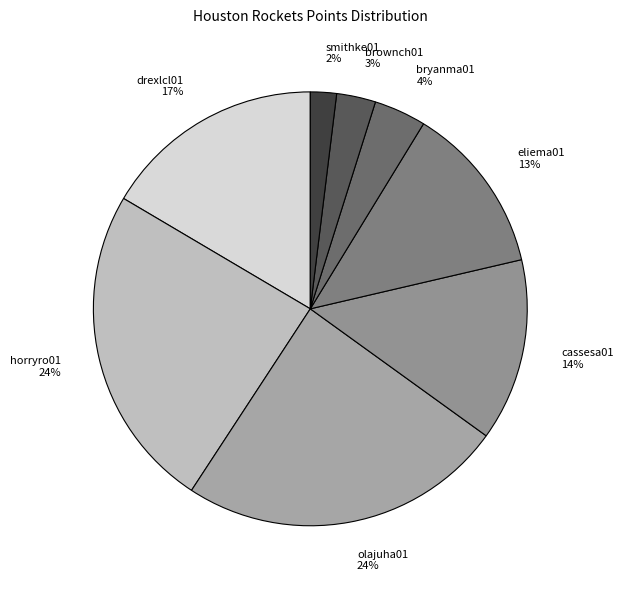

What is the smallest slice in the pie chart?

smithke01